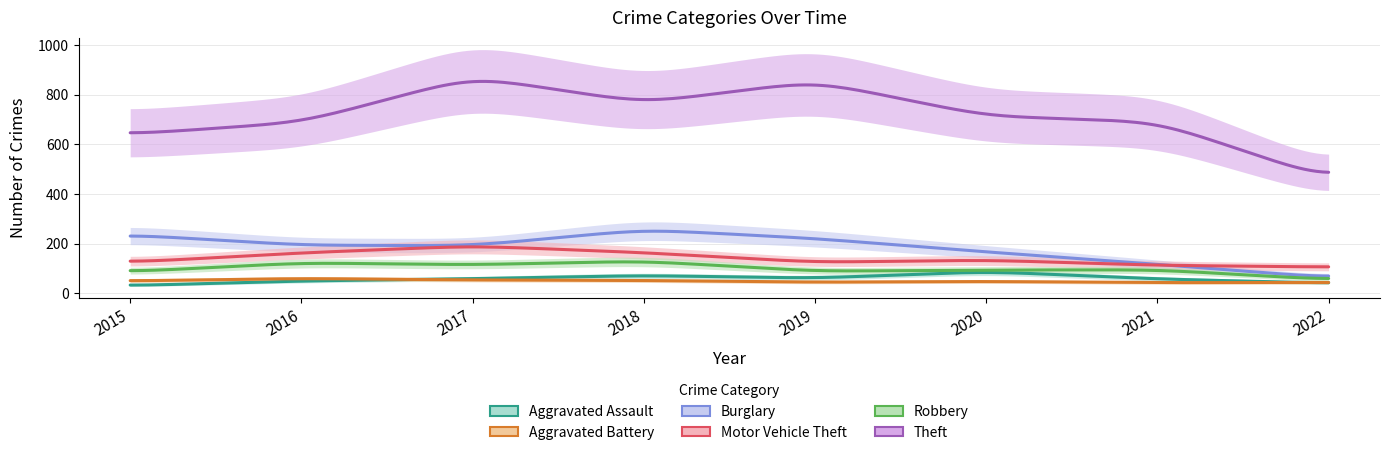

Which category has the lowest value in the Aggravated Assault series?

2015